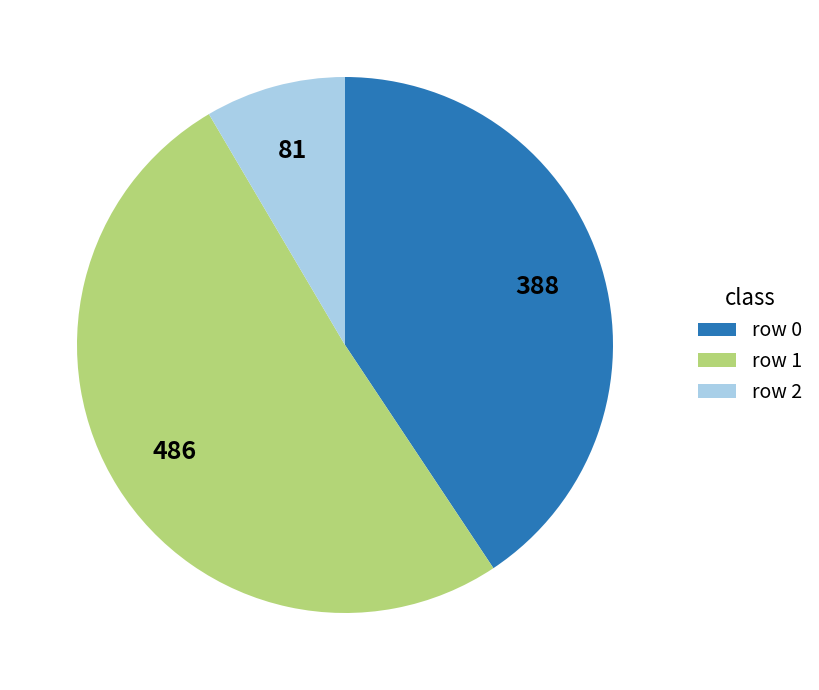

Does row 2 represent more than half of the total?

No